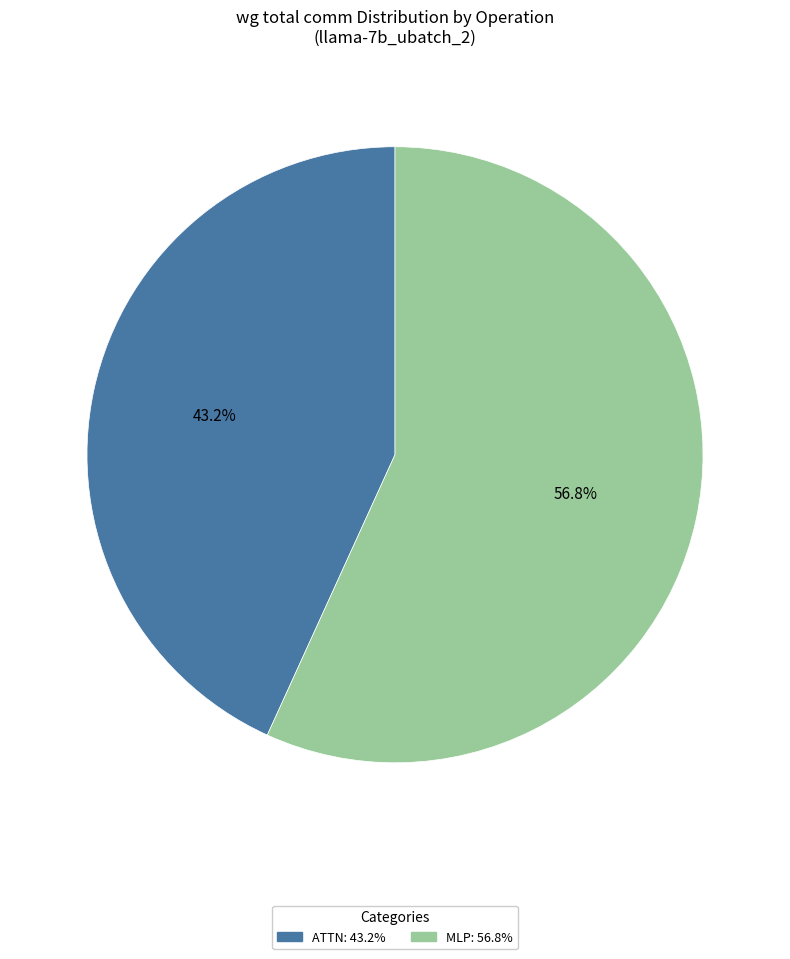

Is there a majority slice in this chart?

Yes